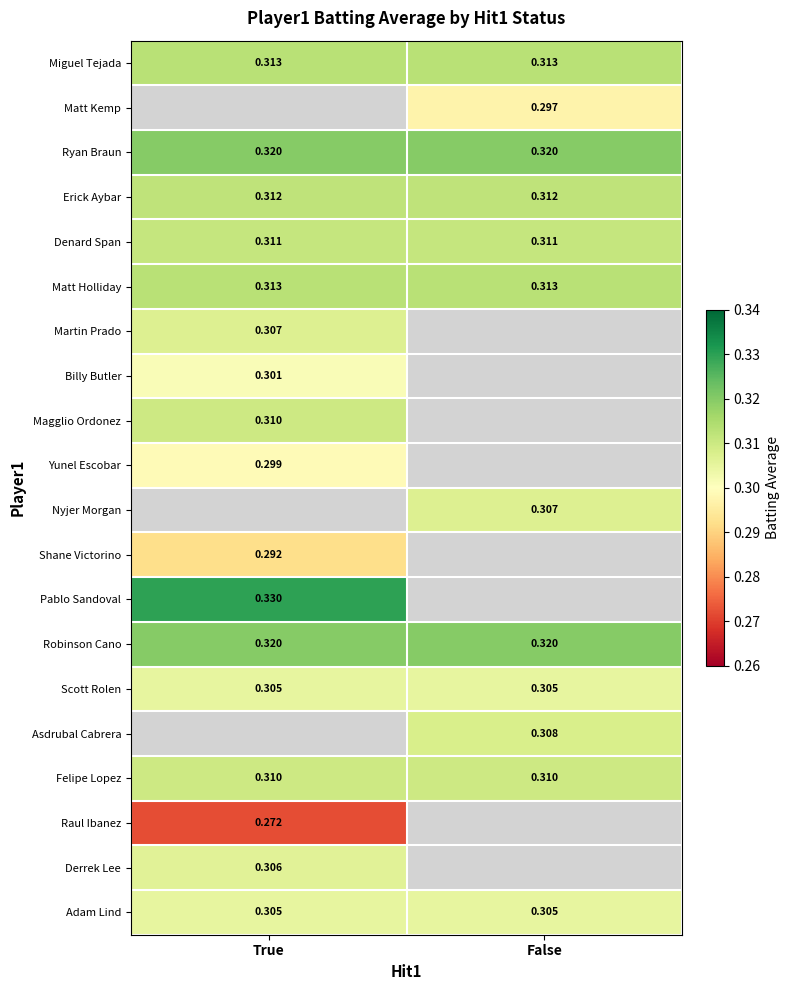

Is the value of Pablo Sandoval at True greater than the value of Yunel Escobar at True?

Yes